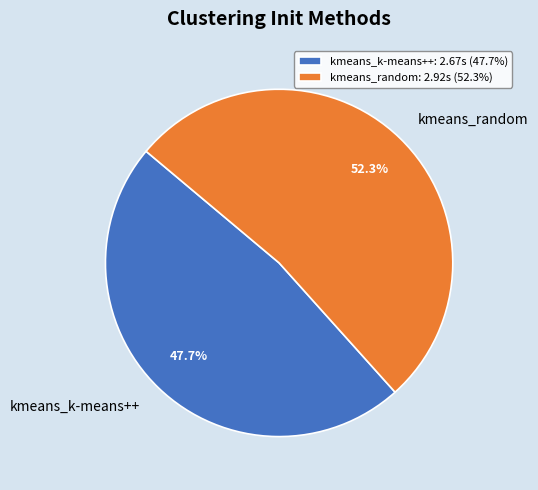

Which category has the biggest portion of the pie?

kmeans_random